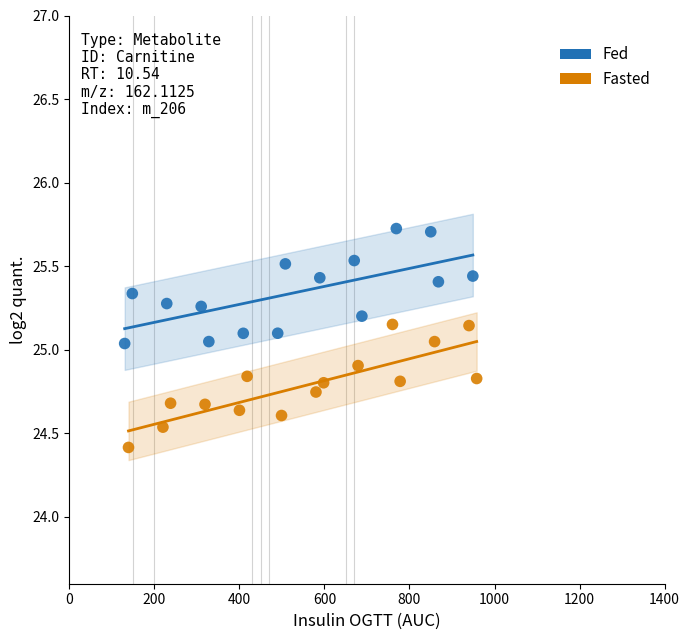

Which series contains the lowest Y value?

Fasted